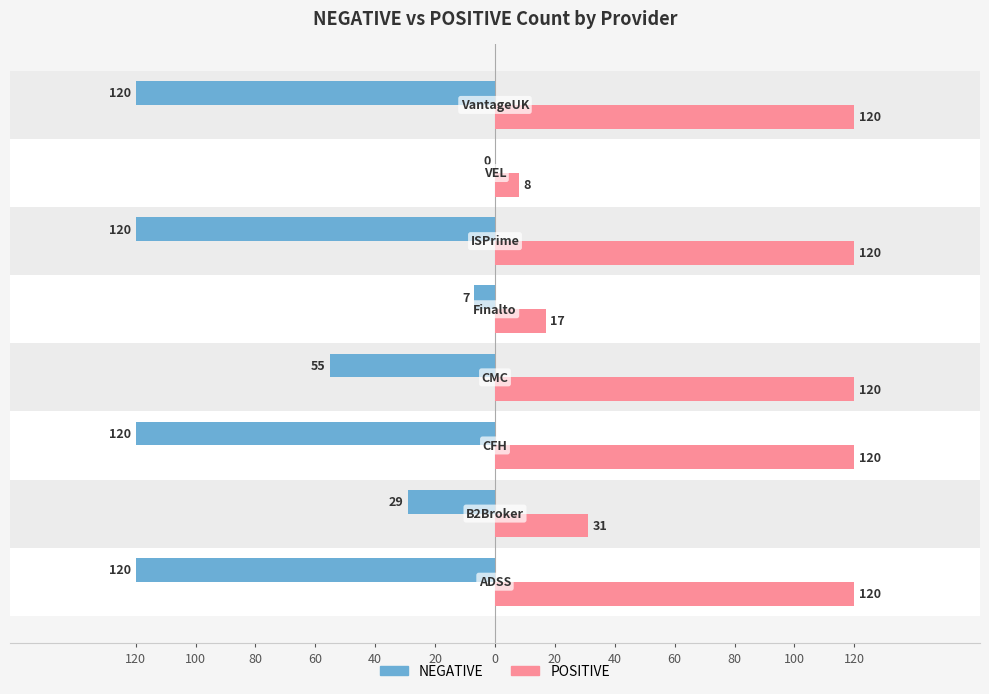

What is the value of the POSITIVE bar at the 4th from the left?

120